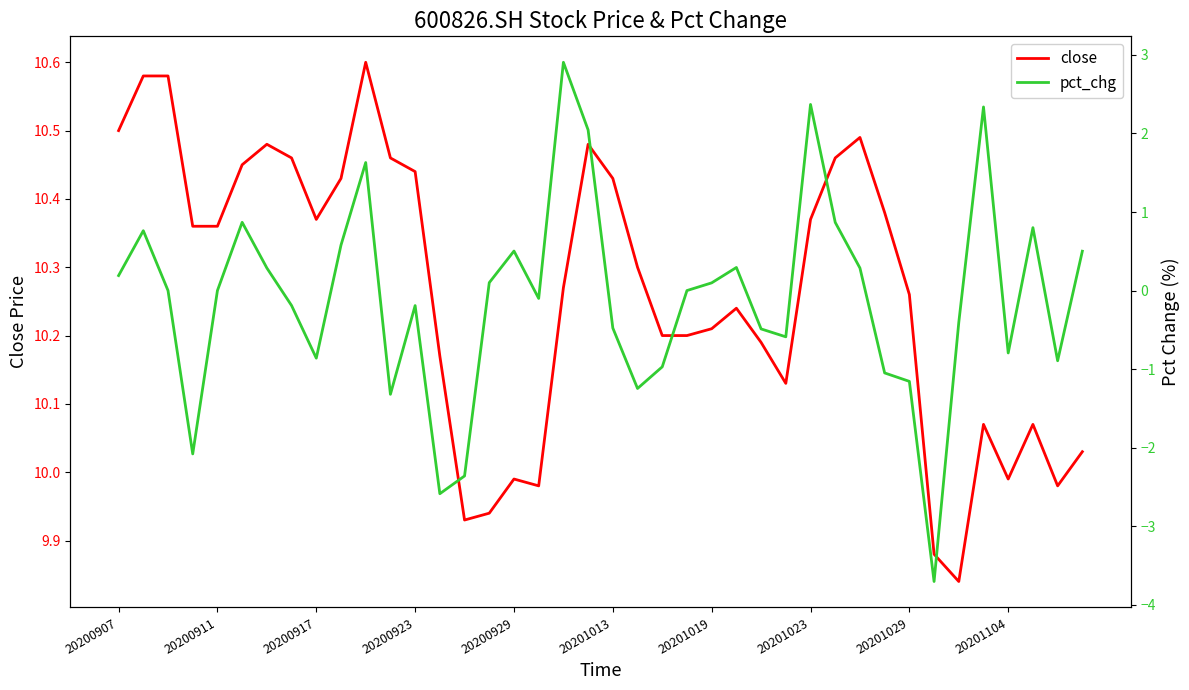

What position from the left is 10?

11